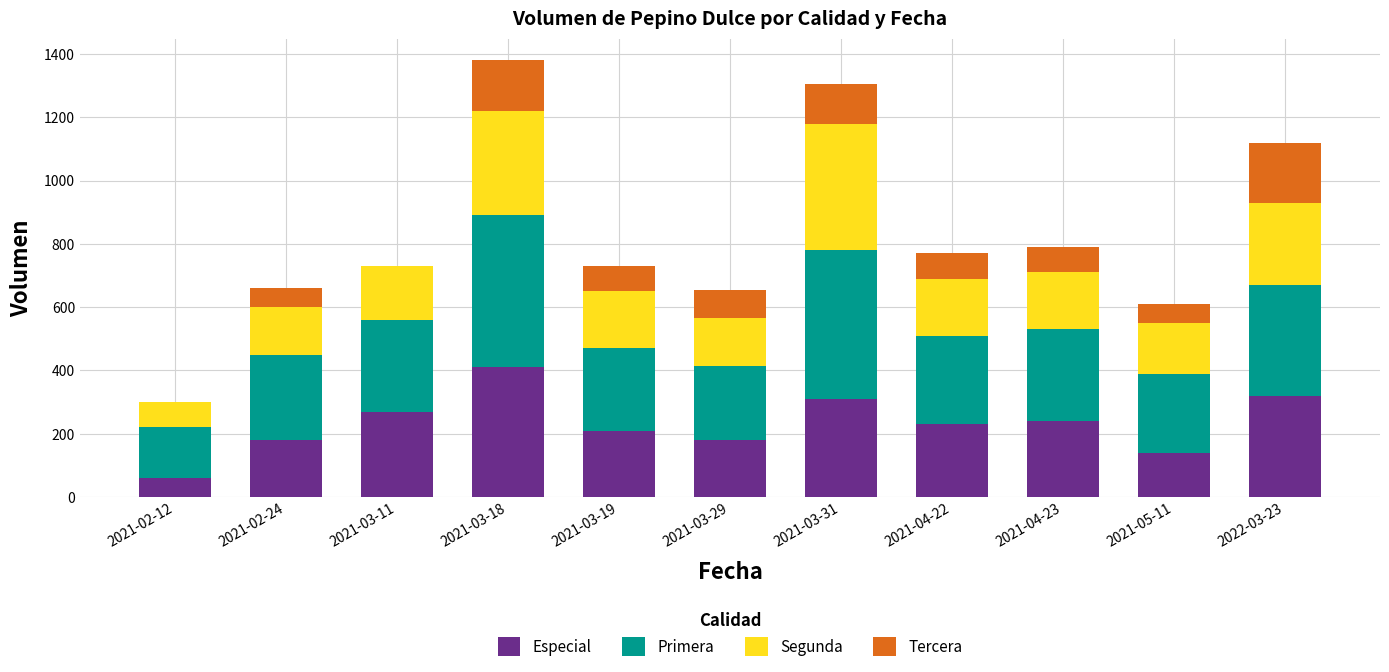

What is the sum of all Especial values?

2550